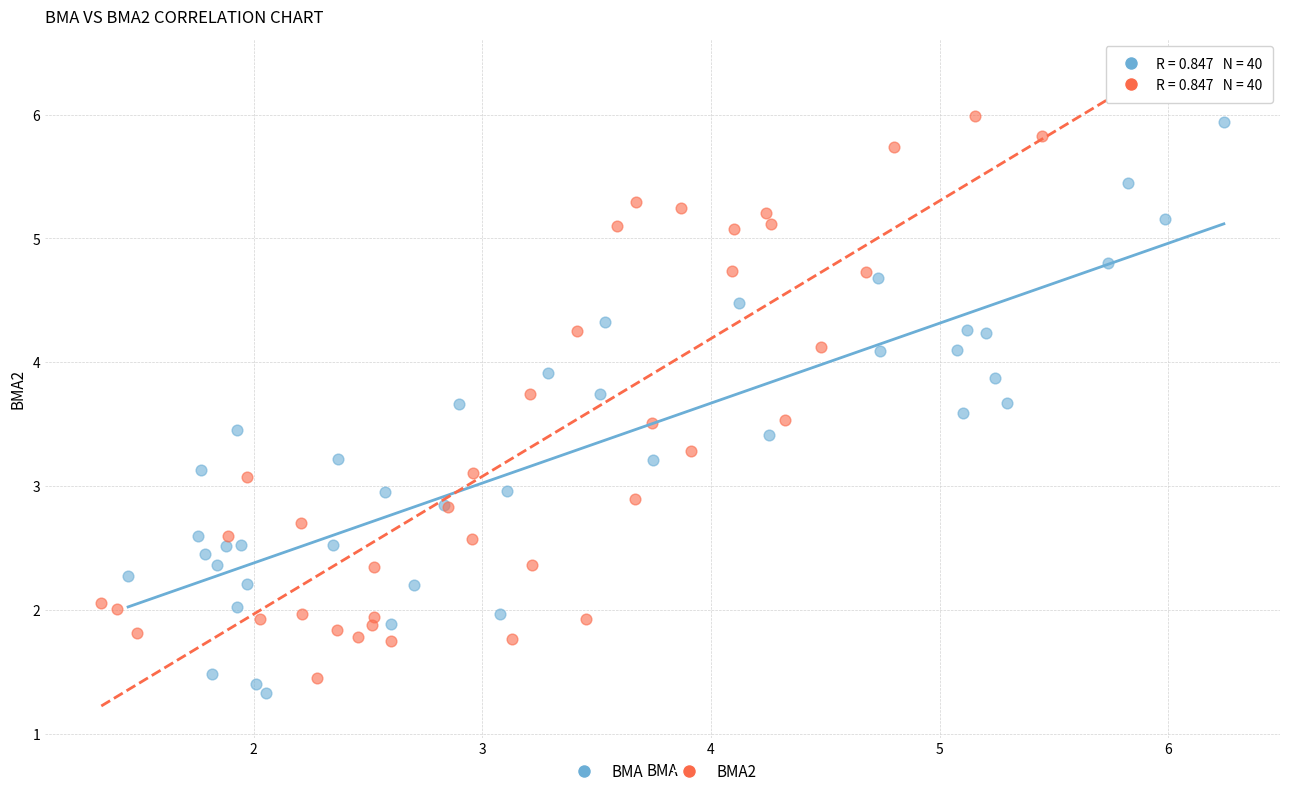

What are all the series names shown in the legend?

BMA, BMA2